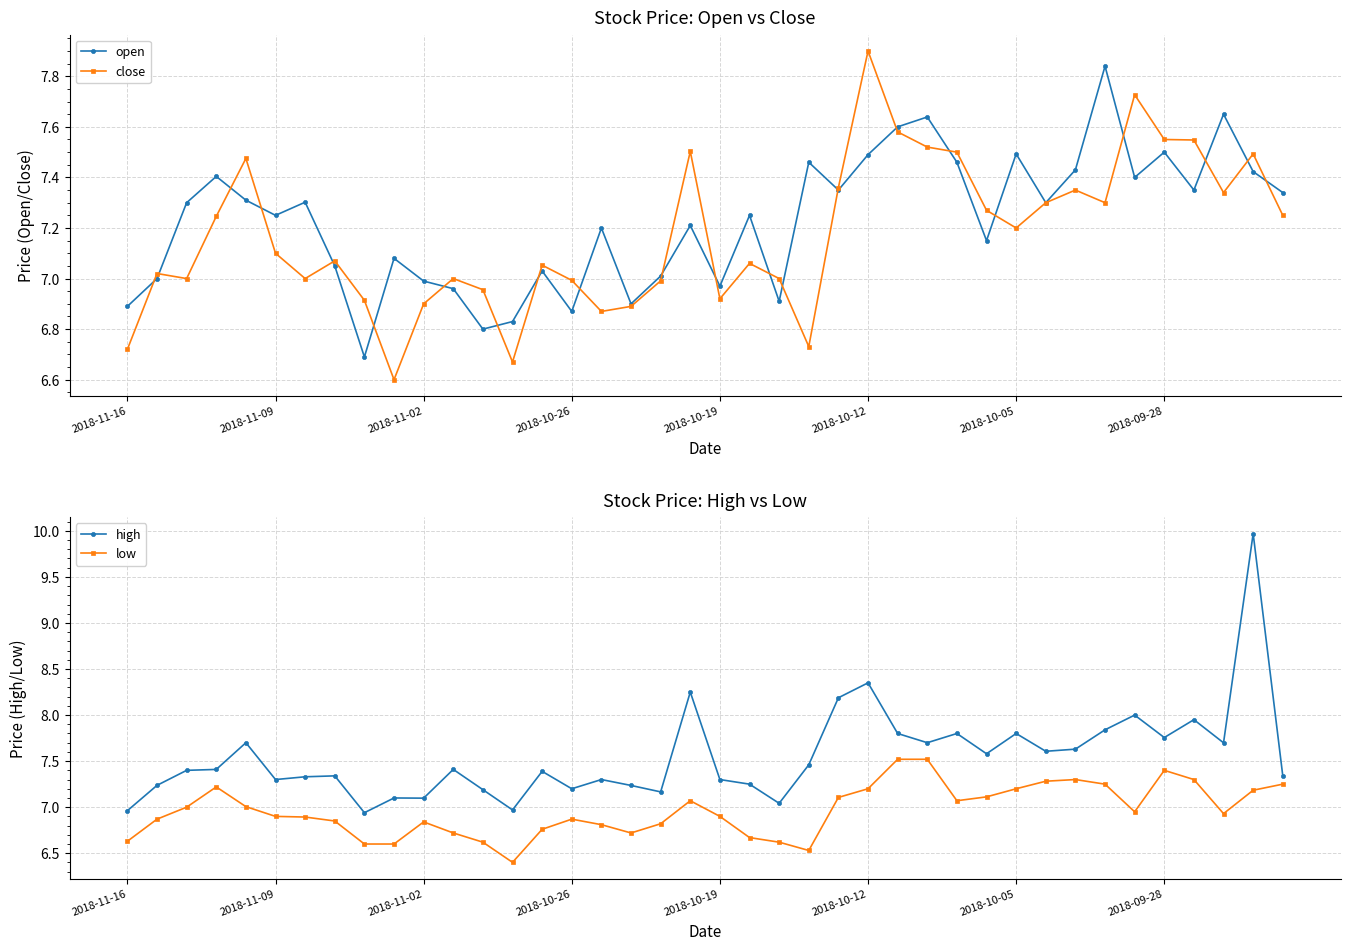

In open, how many points are higher than both neighbors (excluding endpoints)?

13